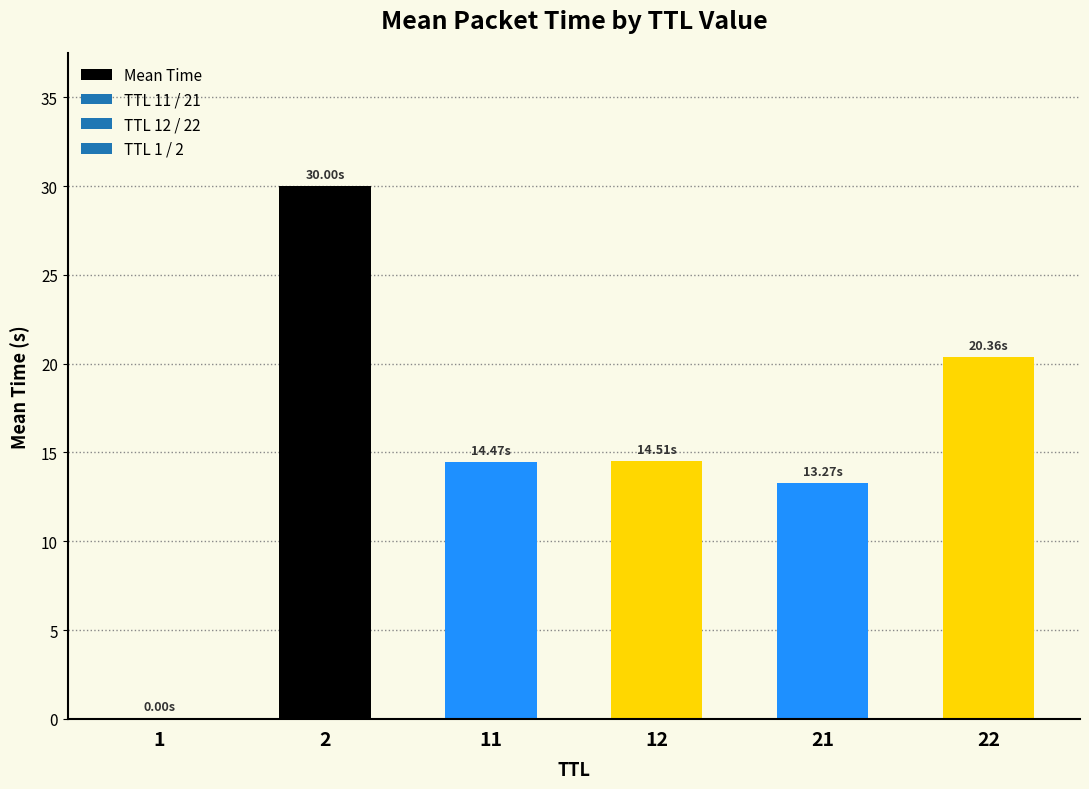

What is the sum of all values?

92.6